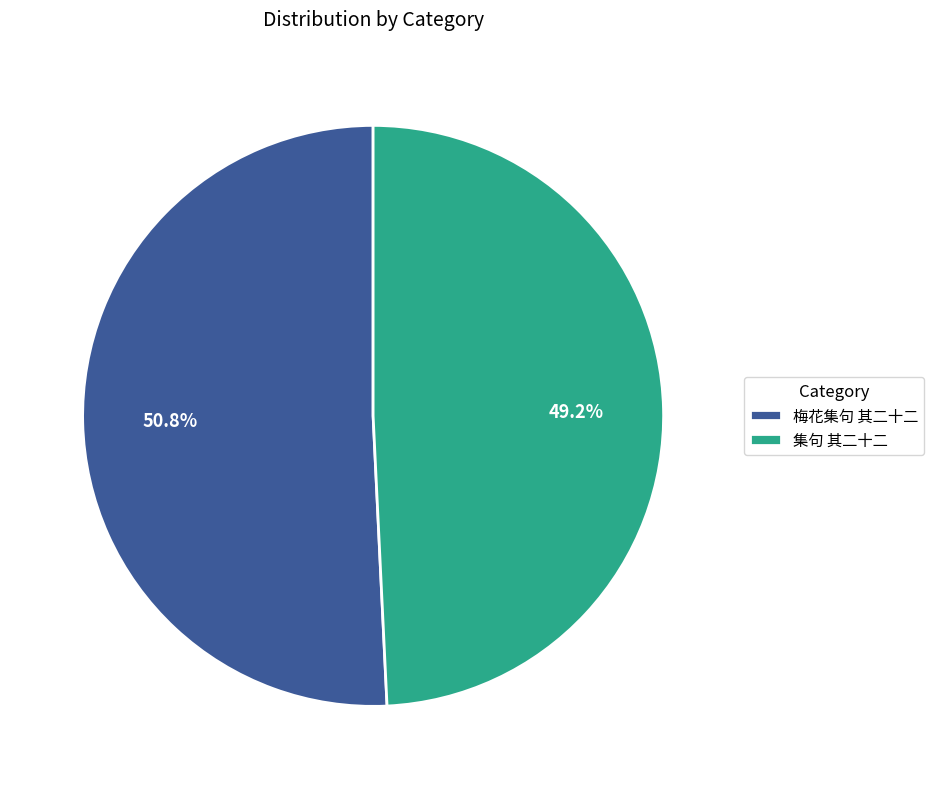

What percentage is the 梅花集句 其二十二 slice, to the nearest percent?

51%